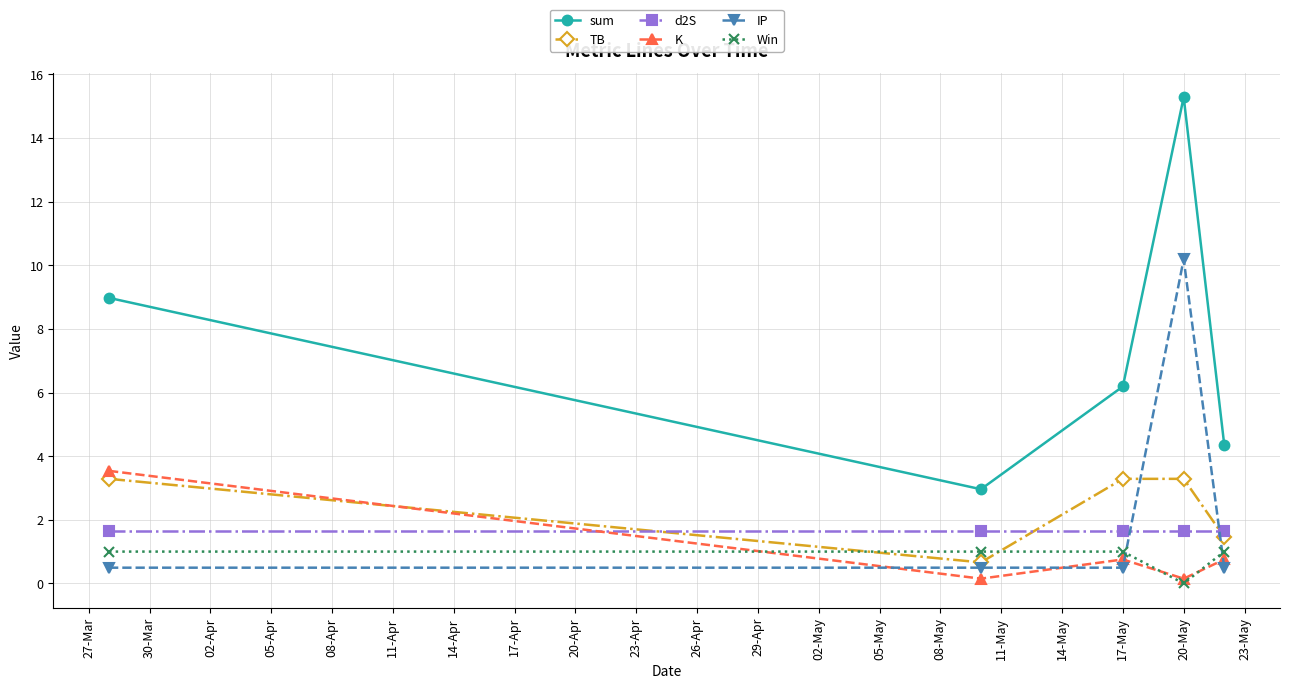

Which series ends up on top after the final intersection of d2S and K?

d2S